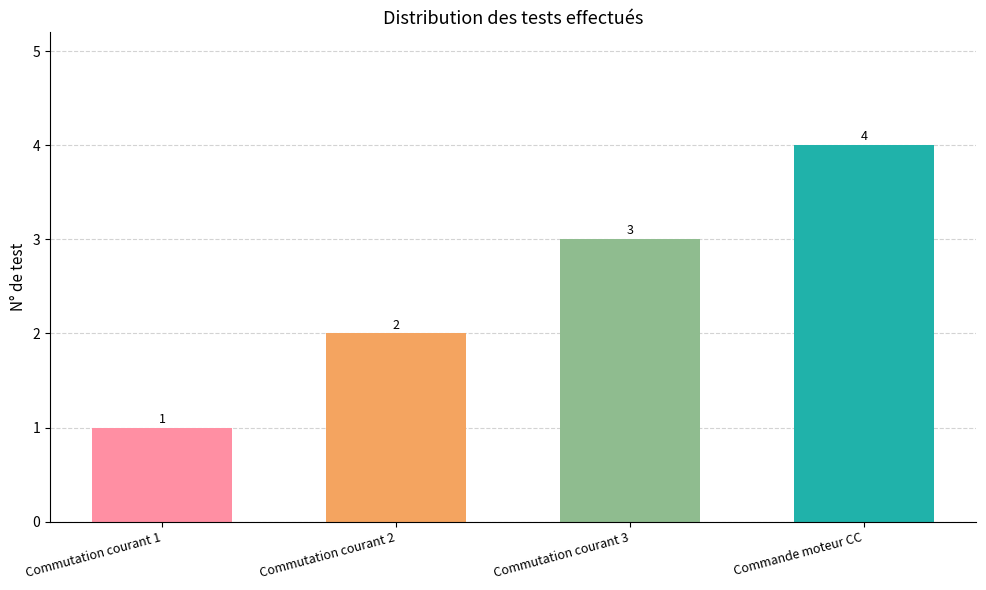

What is the greatest value displayed?

4